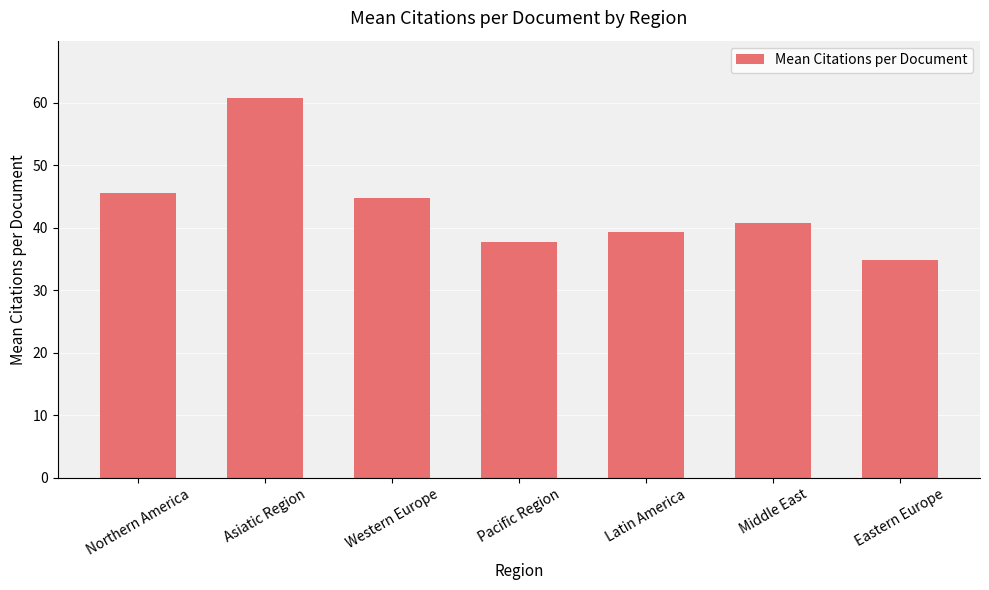

True or false: the data shows 60.8 at Asiatic Region.

True